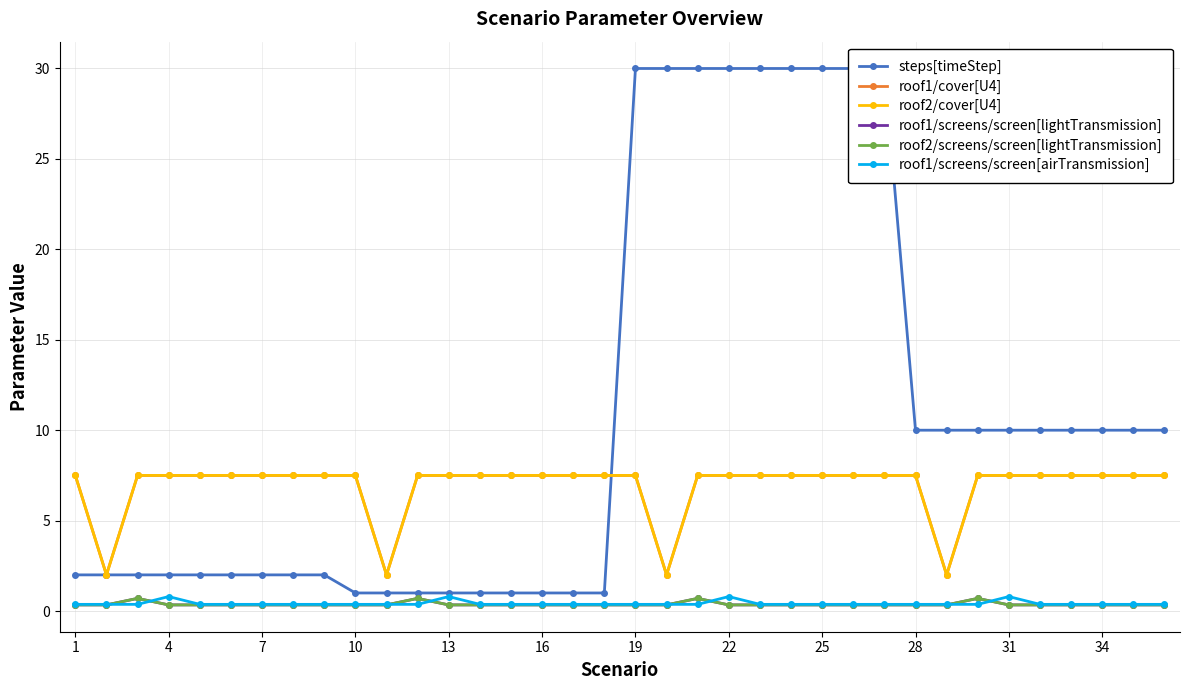

Is the value of roof1/cover[U4] at 27 greater than the value of roof1/screens/screen[airTransmission] at 13?

Yes